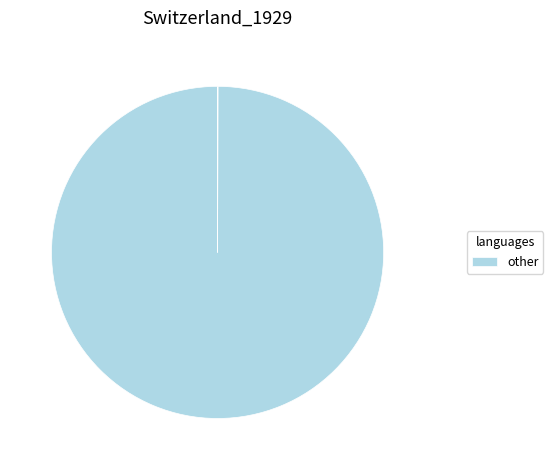

Is there a majority slice in this chart?

Yes